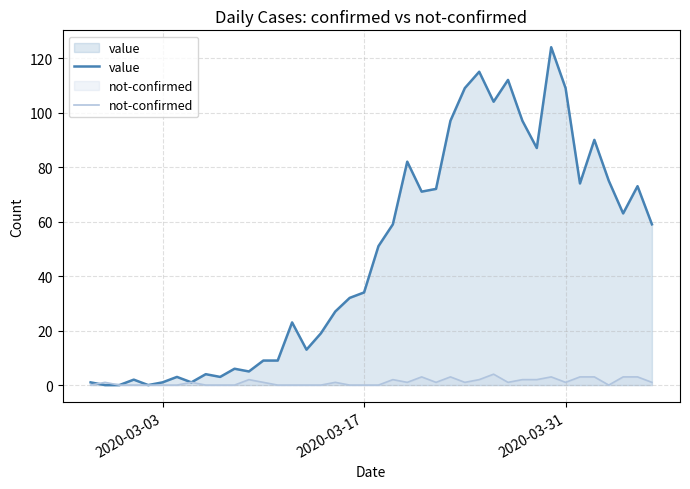

In not-confirmed, how many points are higher than both neighbors (excluding endpoints)?

9